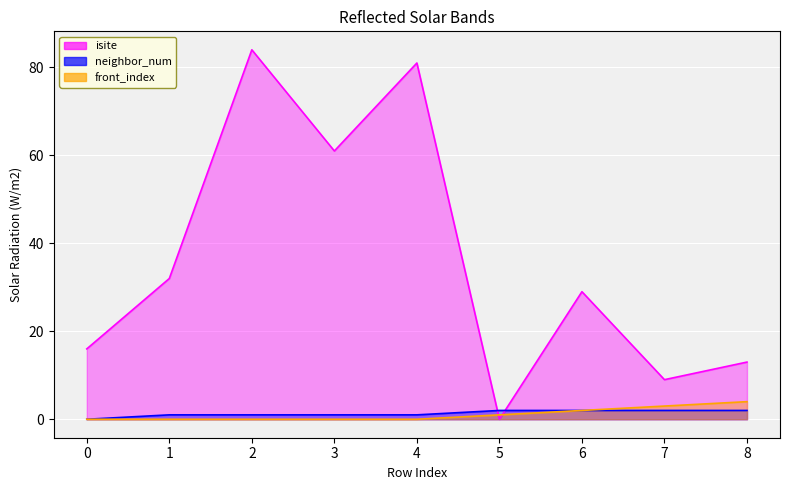

What is the maximum value shown in the chart?

84